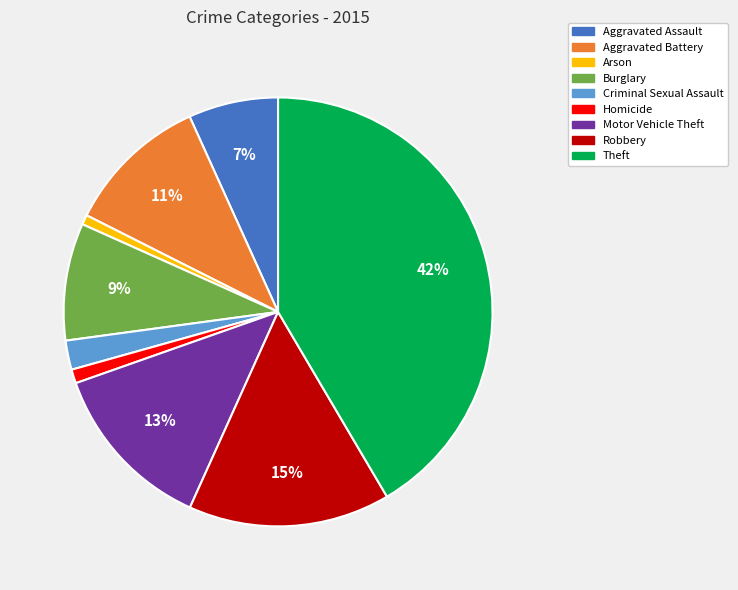

Which has a higher value, Burglary or Aggravated Battery?

Aggravated Battery